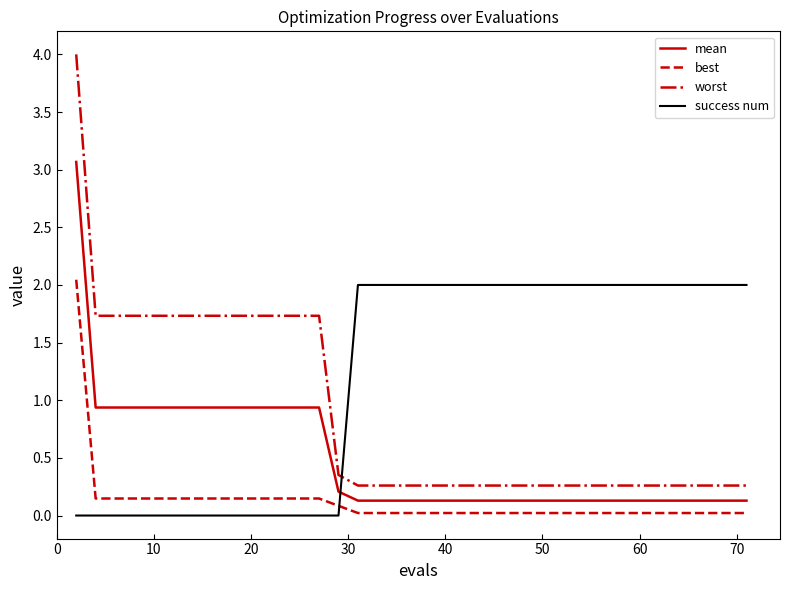

Count the number of data series in this chart.

4